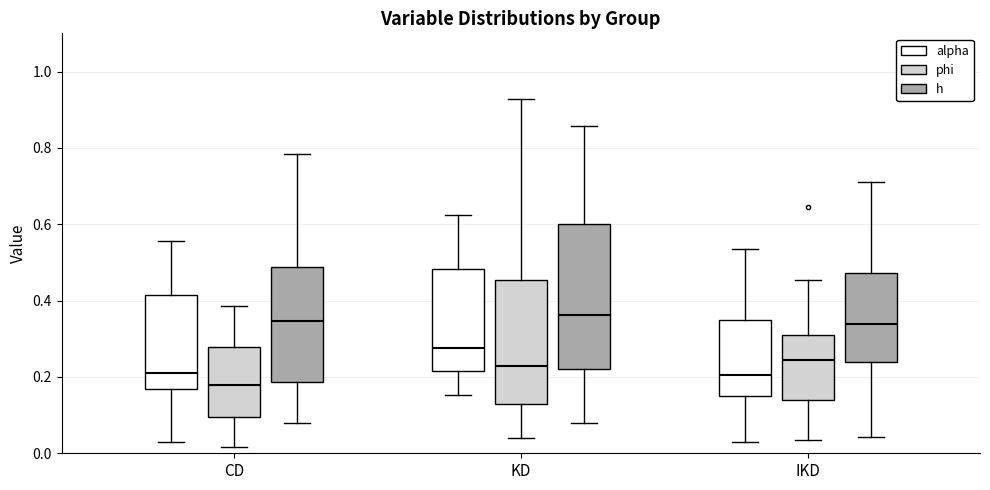

Which box's median line is the lowest?

CD (phi)